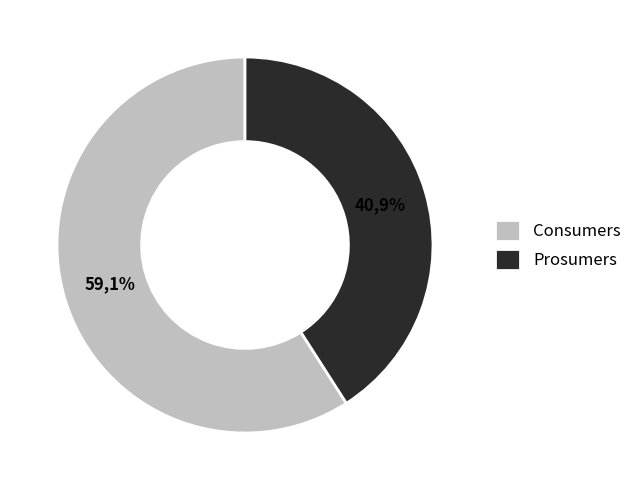

To the nearest percent, what portion does Consumers represent?

59%